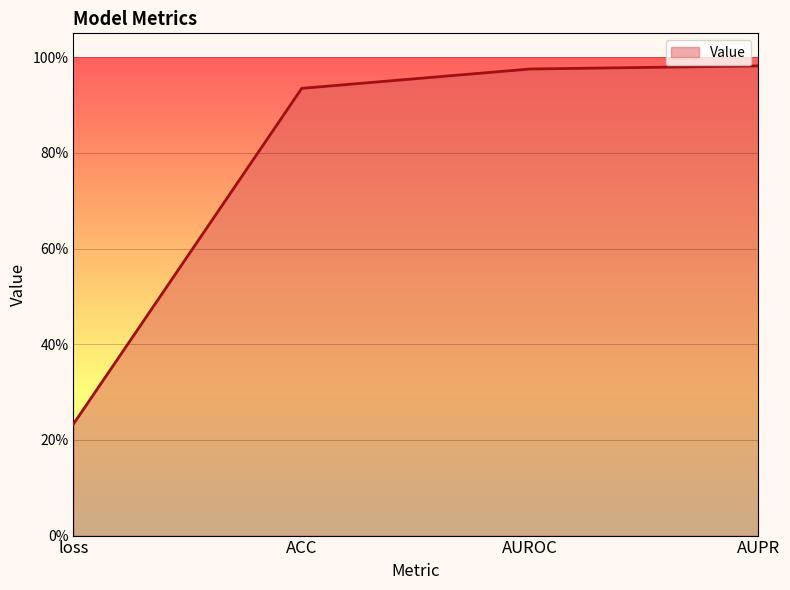

What is the label of the 2nd point from the left?

ACC